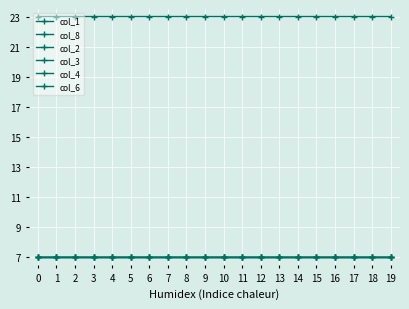

At which category is the sum across all series the highest?

8